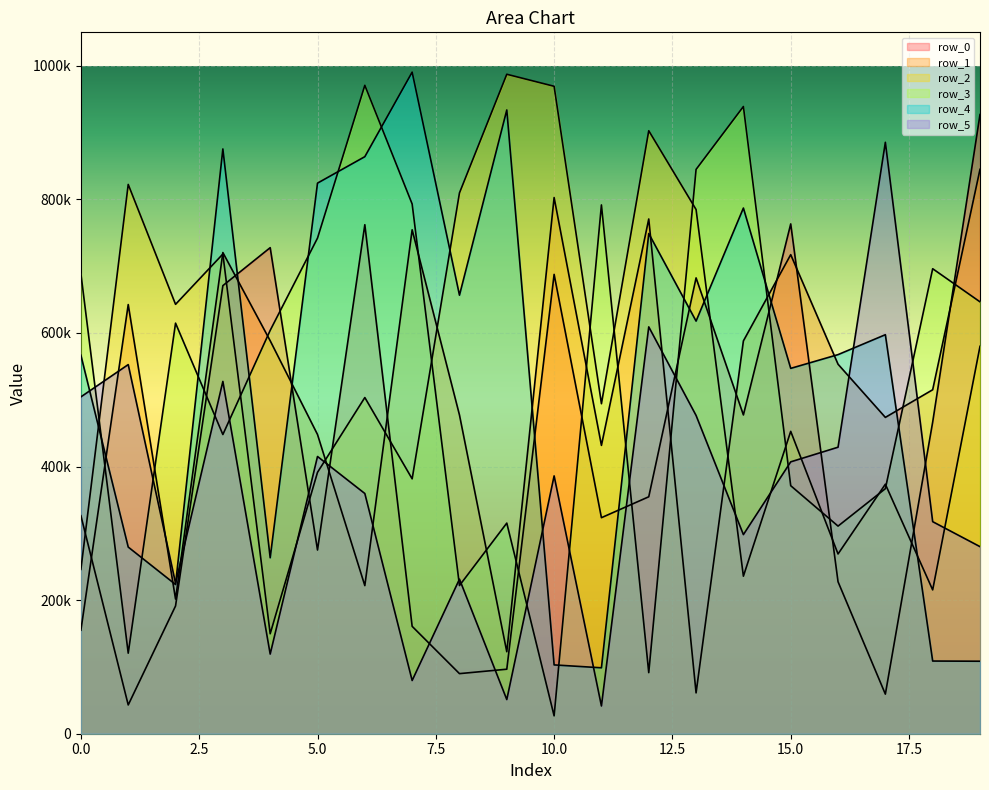

What is the difference between the maximum and minimum values in the row_3 series?

943939